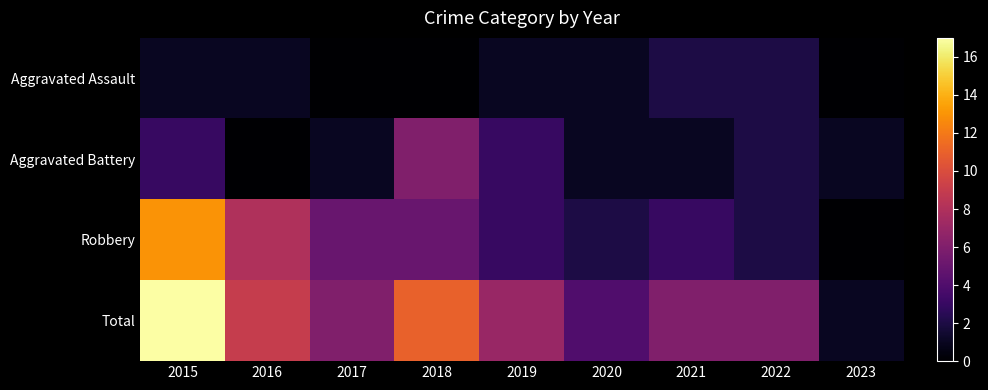

Count the number of categories in the chart.

9